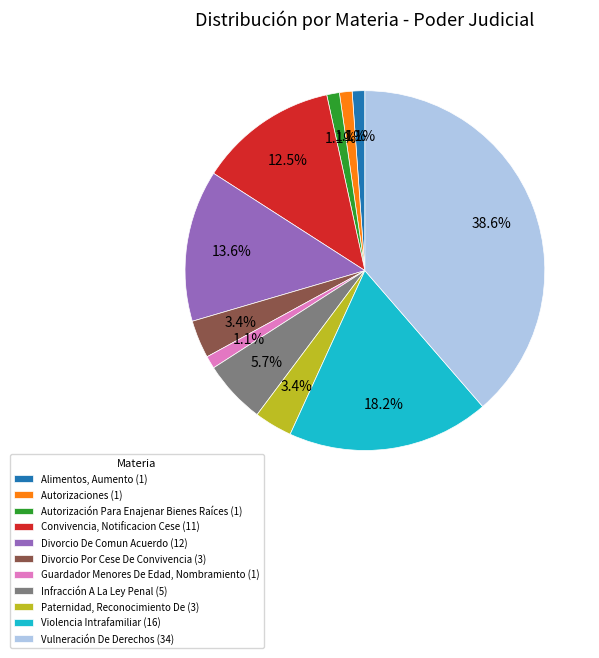

Between Divorcio De Comun Acuerdo (12) and Autorización Para Enajenar Bienes Raíces (1), which is larger?

Divorcio De Comun Acuerdo (12)